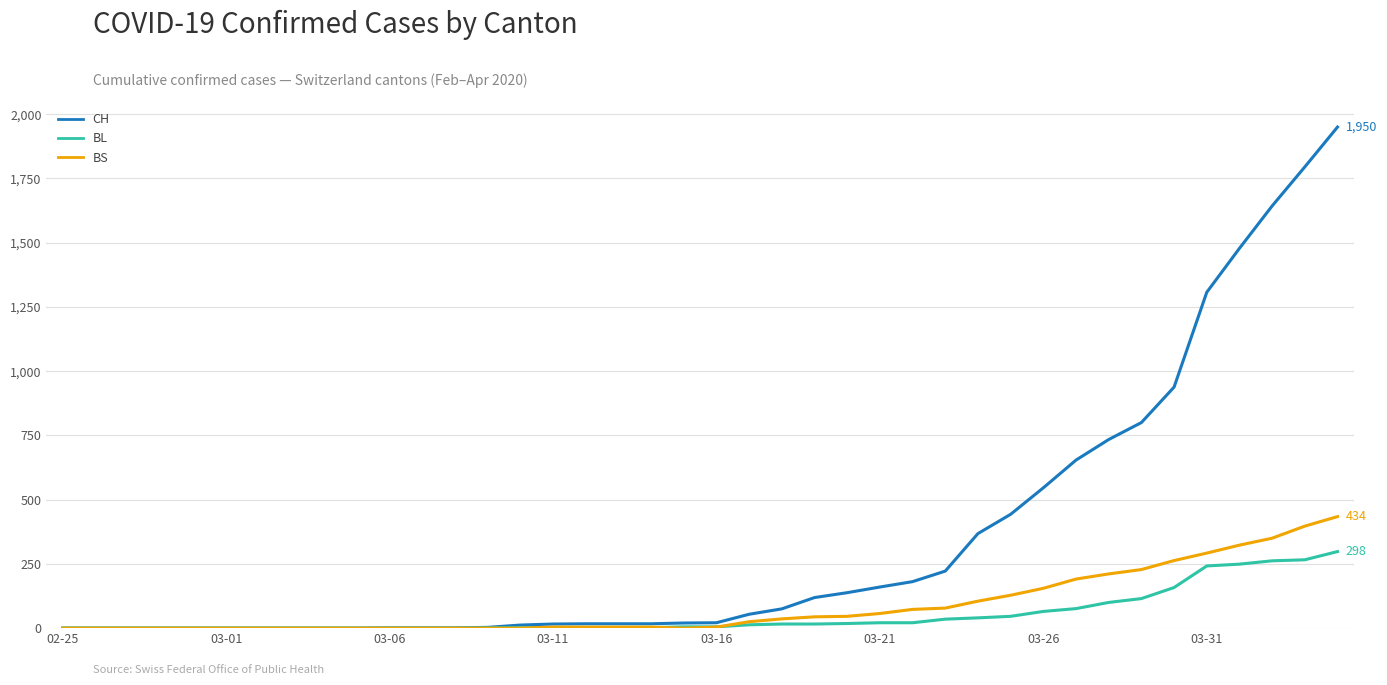

Which series has the widest spread of values?

CH